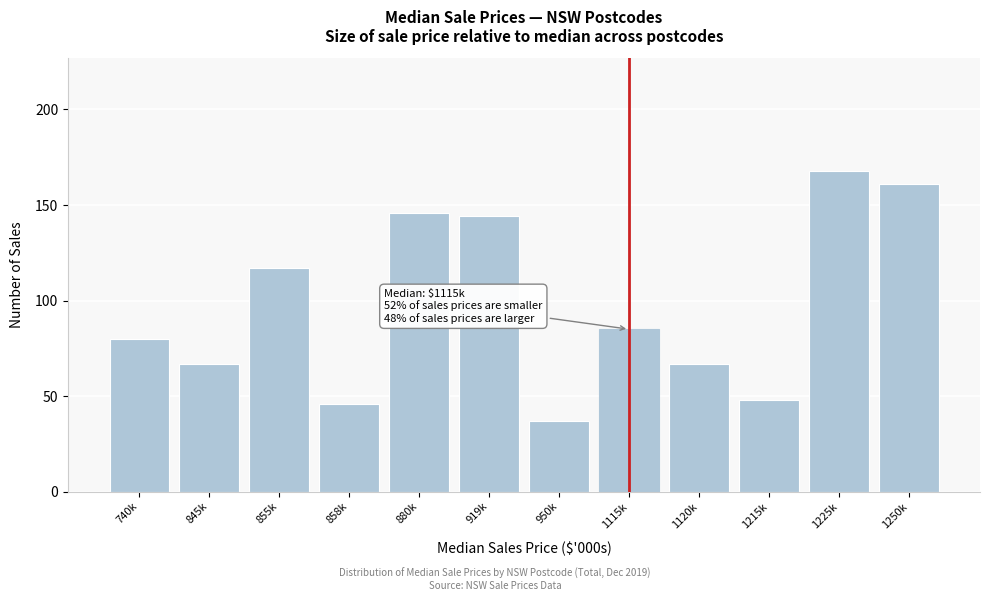

Reading left to right, transcribe all the data shown in this chart.

740k=80	845k=67	855k=117	858k=46	880k=146	919k=144	950k=37	1115k=85	1120k=67	1215k=48	1225k=168	1250k=161